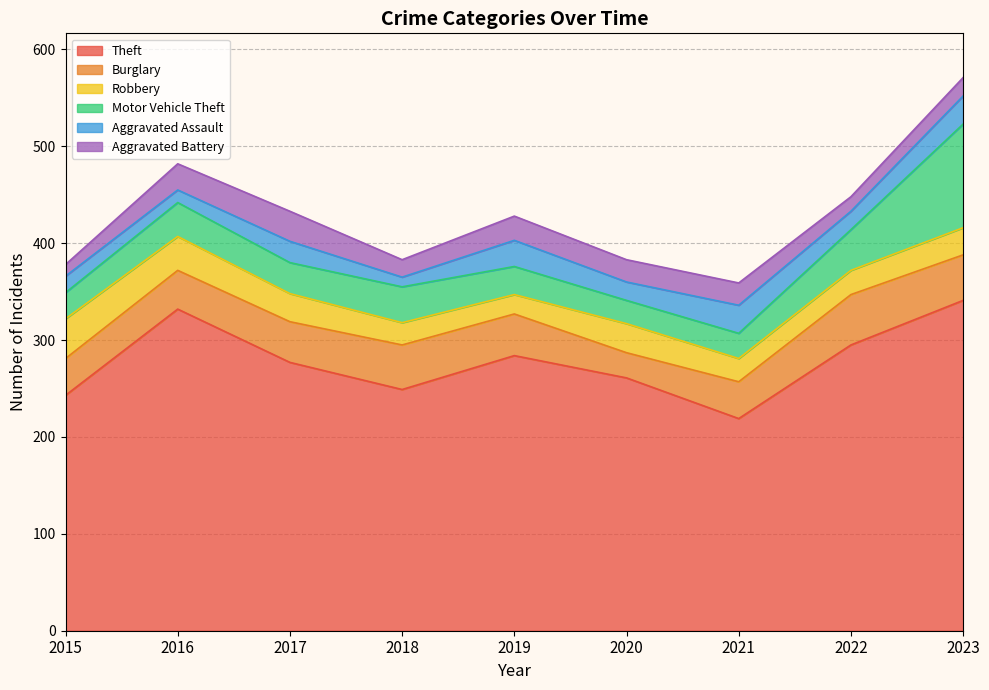

The value of Robbery at 2019 is 10. True or false?

False